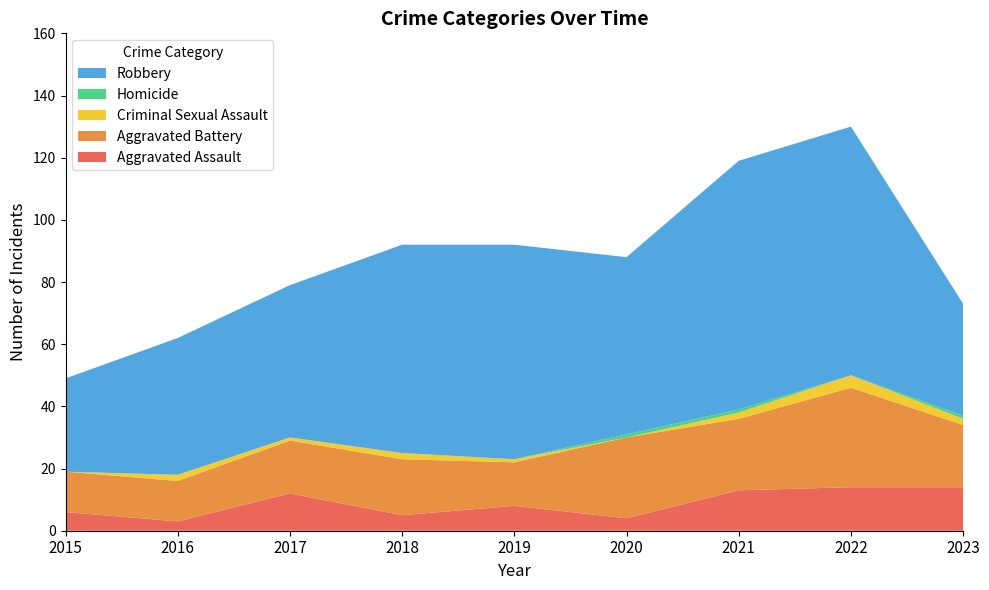

Reading left to right, transcribe all the data shown in this chart.

Aggravated Assault: 6	3	12	5	8	4	13	14	14
Aggravated Battery: 13	13	17	18	14	26	23	32	20
Criminal Sexual Assault: 0	2	1	2	1	0	2	4	2
Homicide: 0	0	0	0	0	1	1	0	1
Robbery: 30	44	49	67	69	57	80	80	36